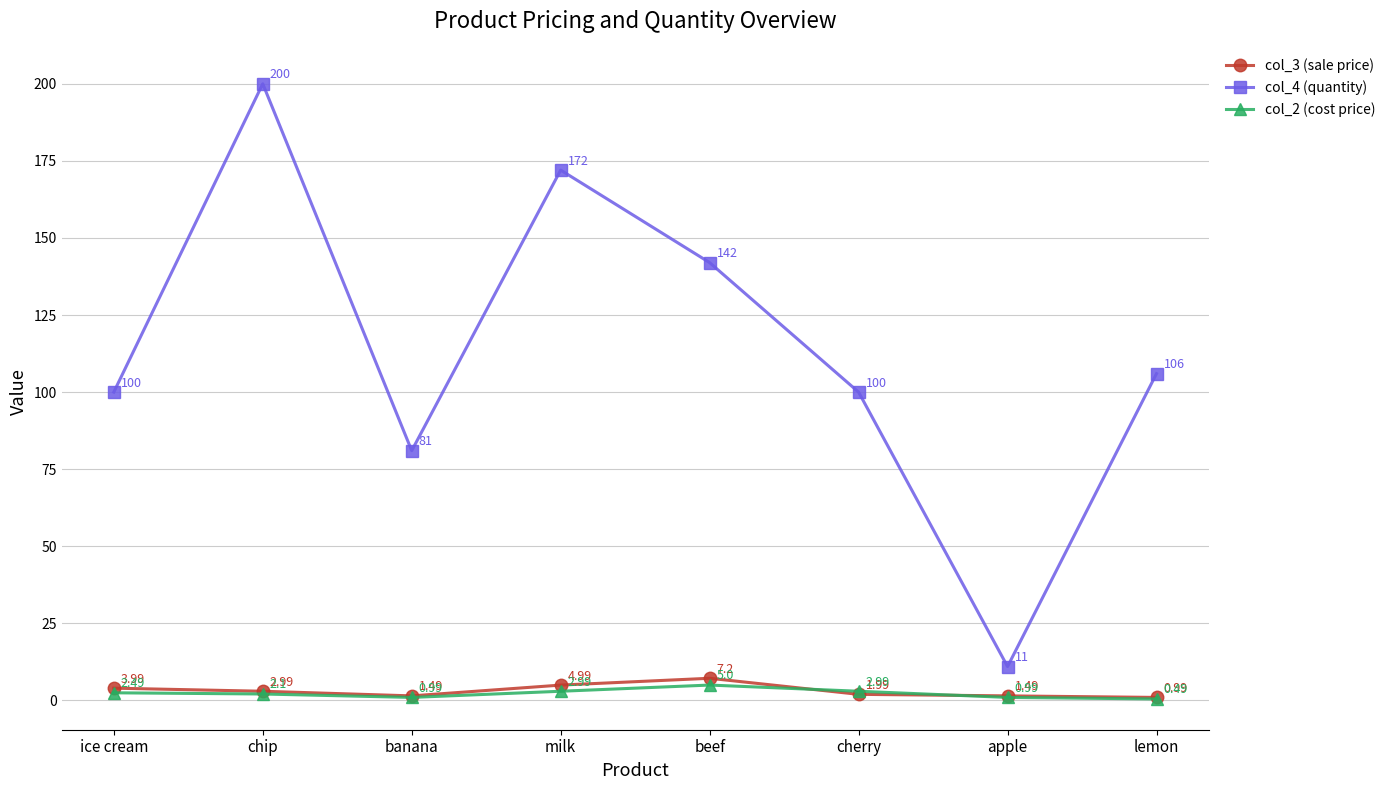

At which label is col_3 (sale price) closest to 4?

ice cream